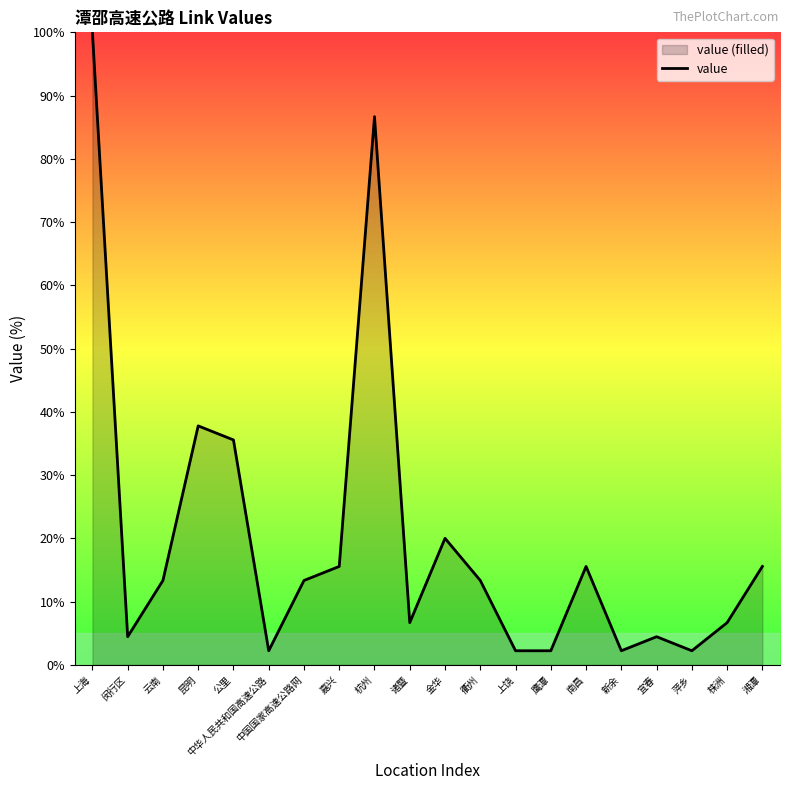

Is it true that the value at 新余 is 2.2?

True